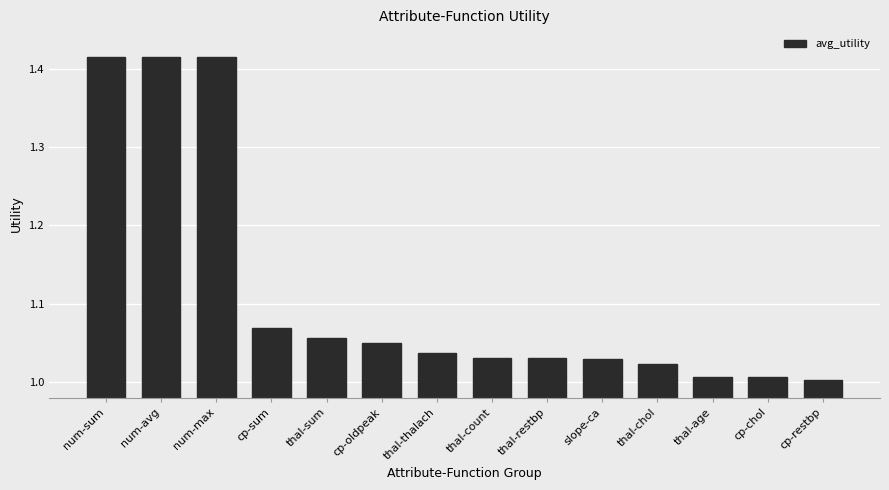

True or false: the data shows 1.0 at cp-restbp.

True